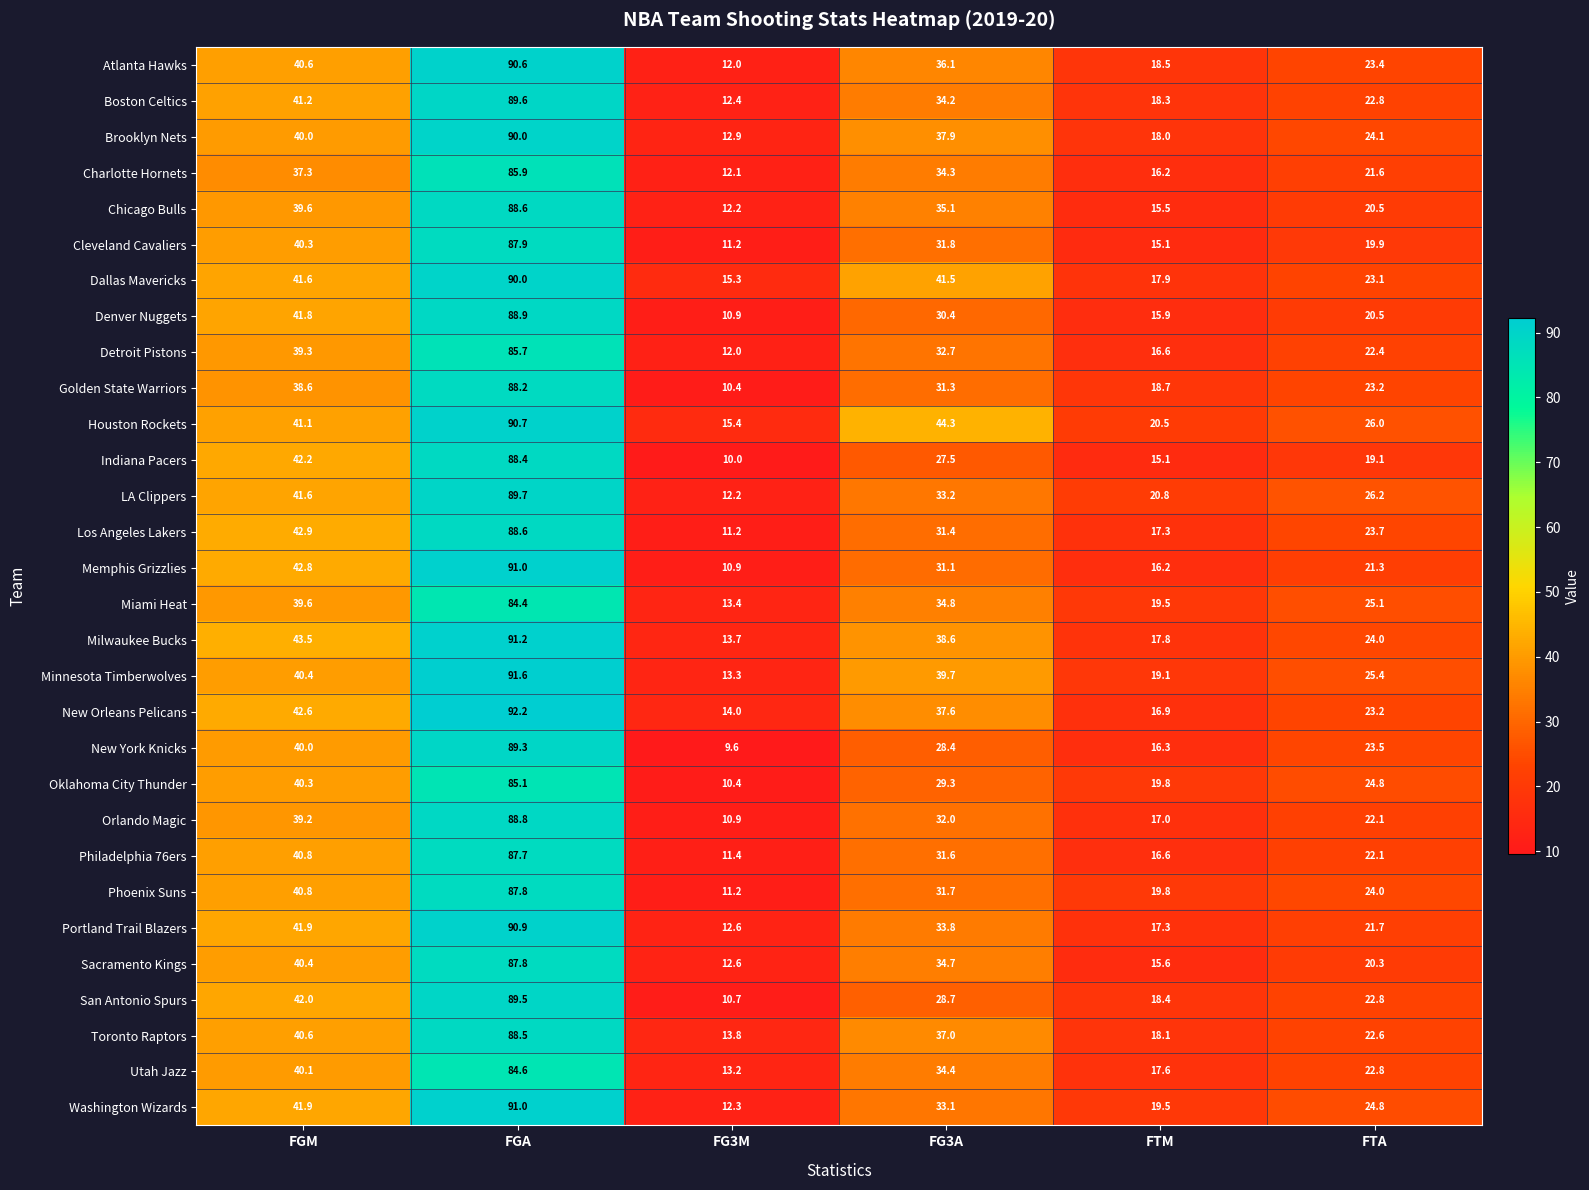

The Detroit Pistons series shows 16.6 at FTM. True or false?

True